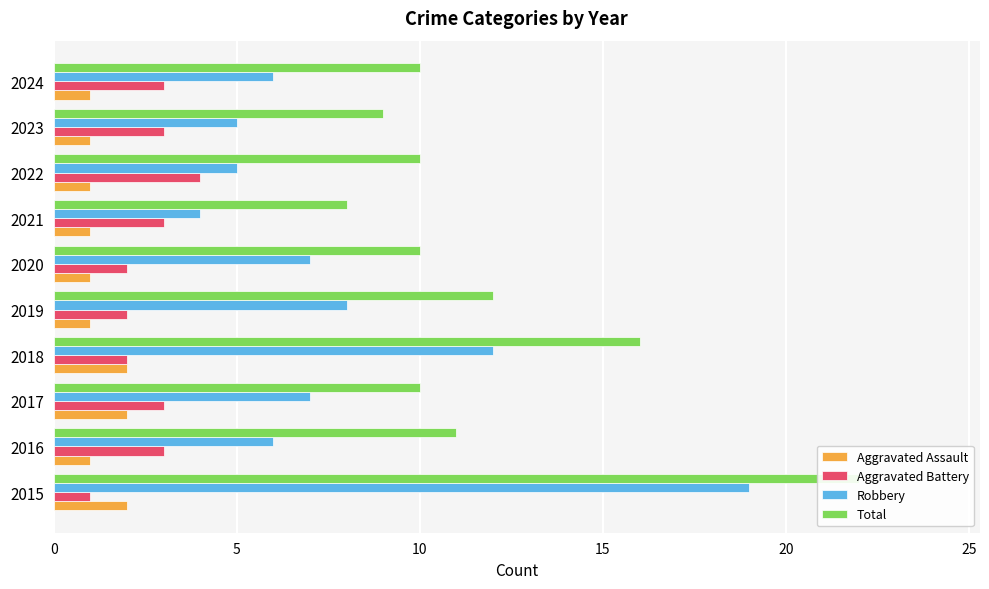

Which series has the largest range (max minus min)?

Robbery